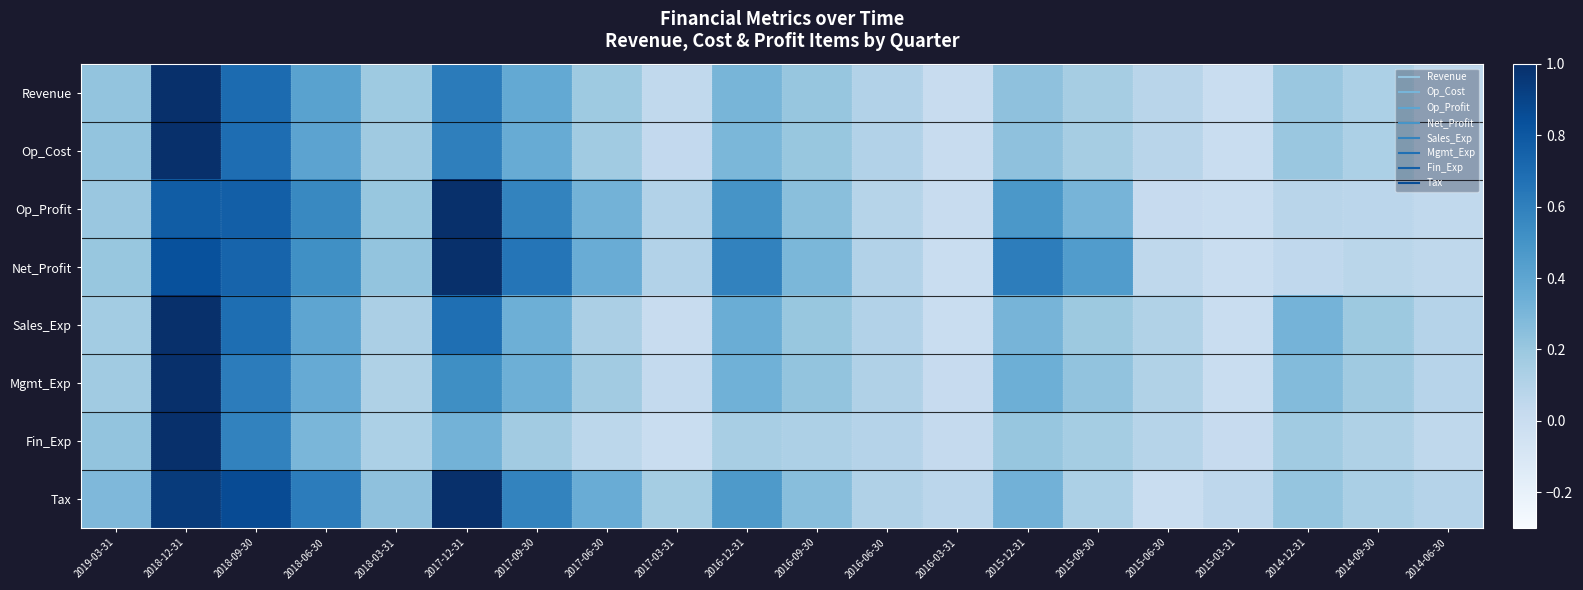

What is the greatest value displayed?

1.0